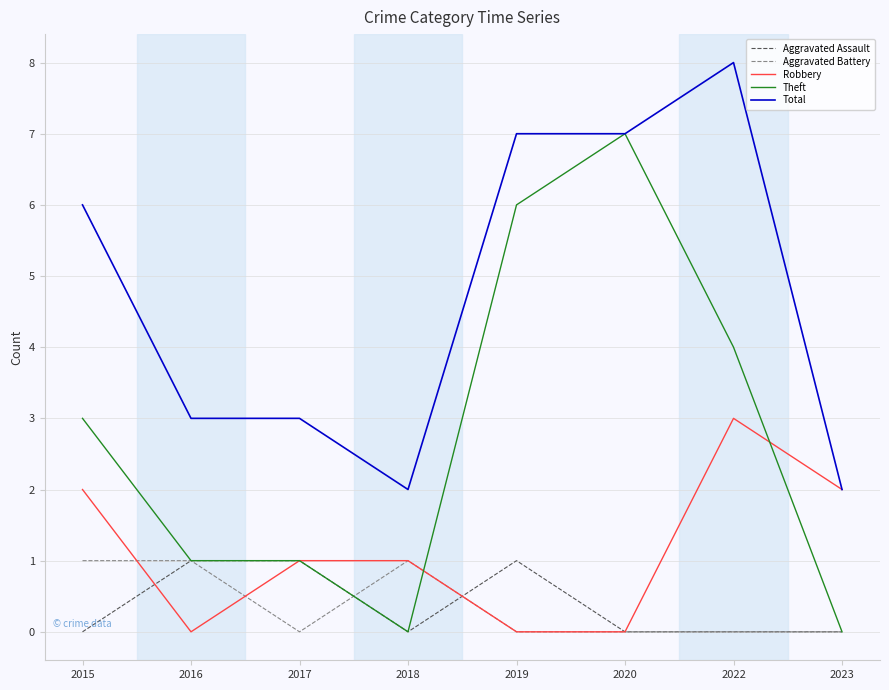

What is the average value of the Total series?

5